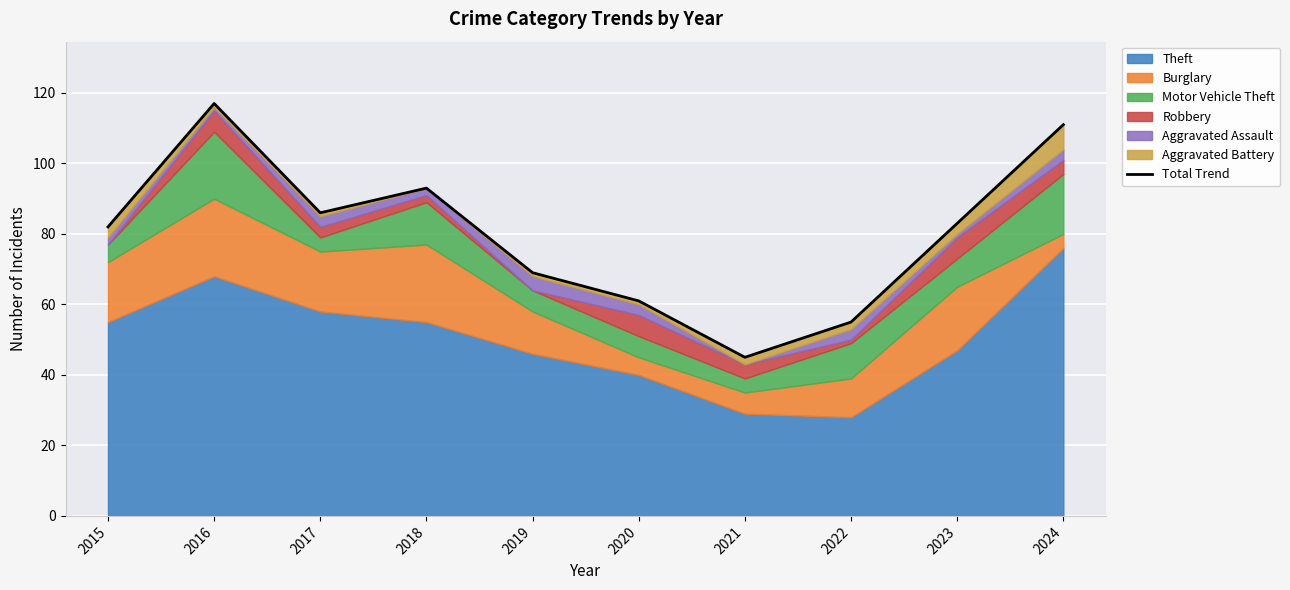

The value at 2016 is 117. True or false?

True